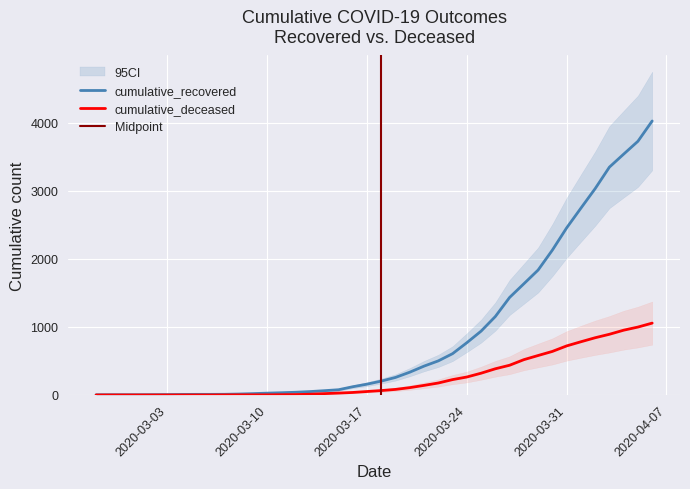

Which label corresponds to the largest value in the chart?

2020-04-06